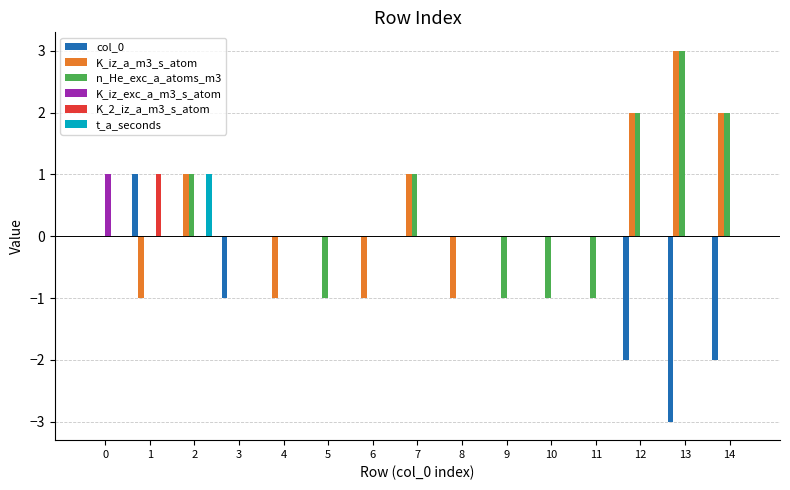

Is it true that K_2_iz_a_m3_s_atom equals 0 at 4?

True